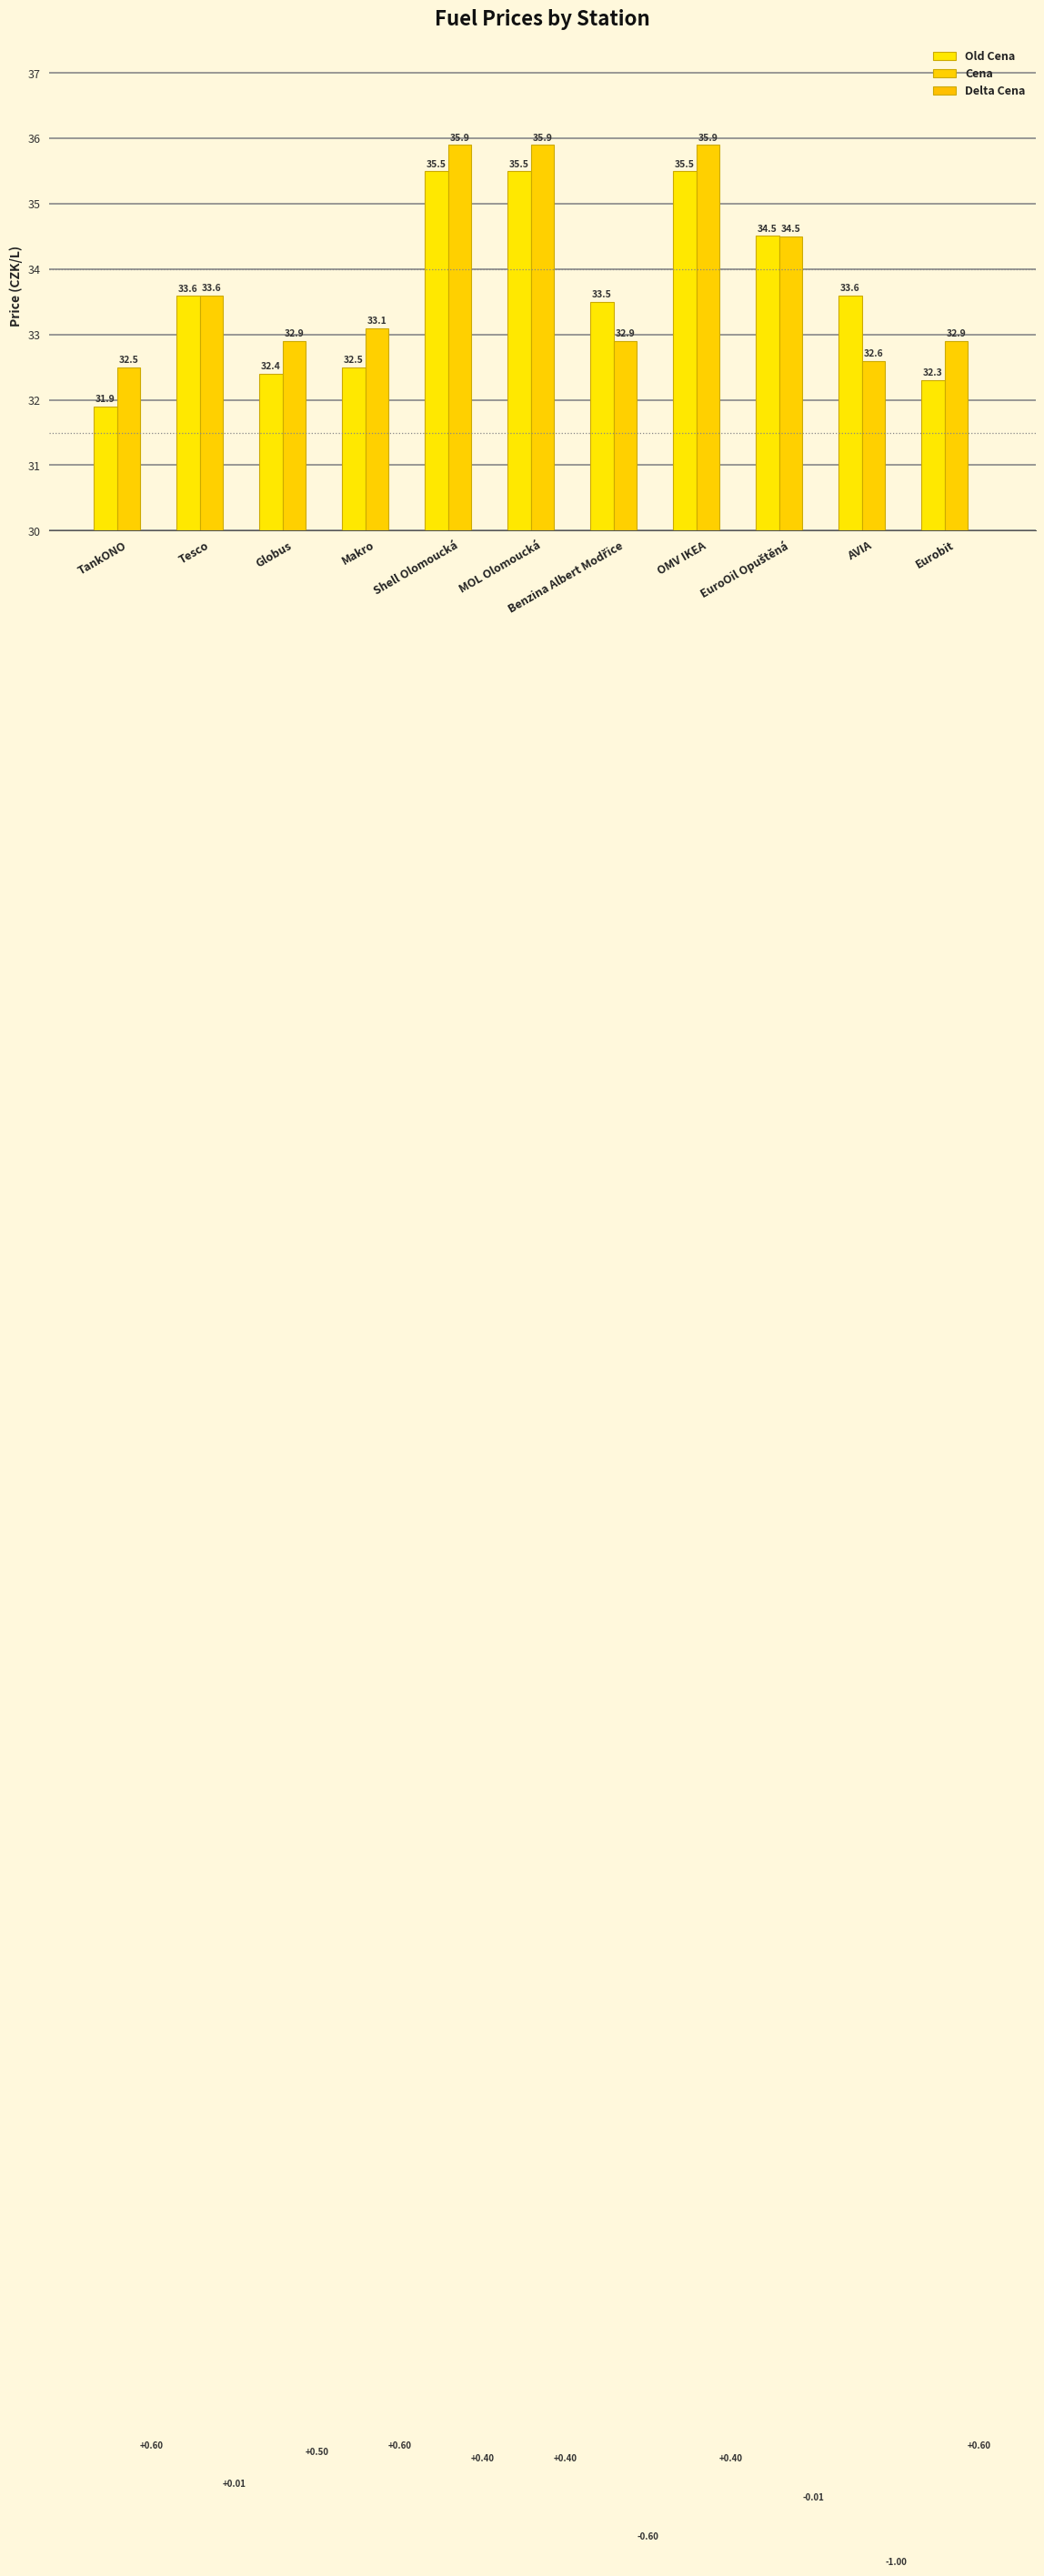

Which has a higher value, AVIA or Tesco?

AVIA